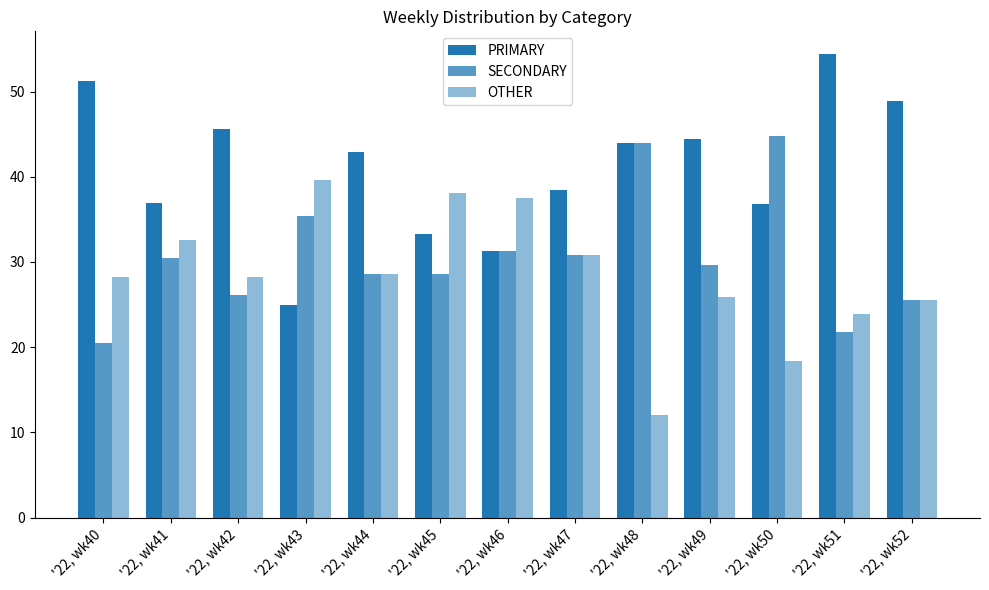

At which category is the sum across all series the highest?

'22, wk41